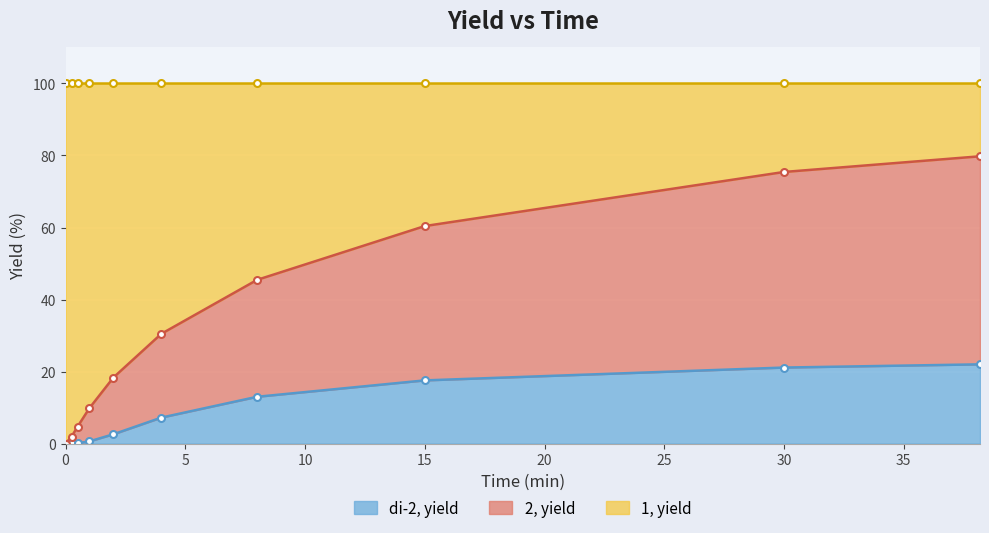

True or false: di-2, yield and 2, yield intersect in this chart.

False